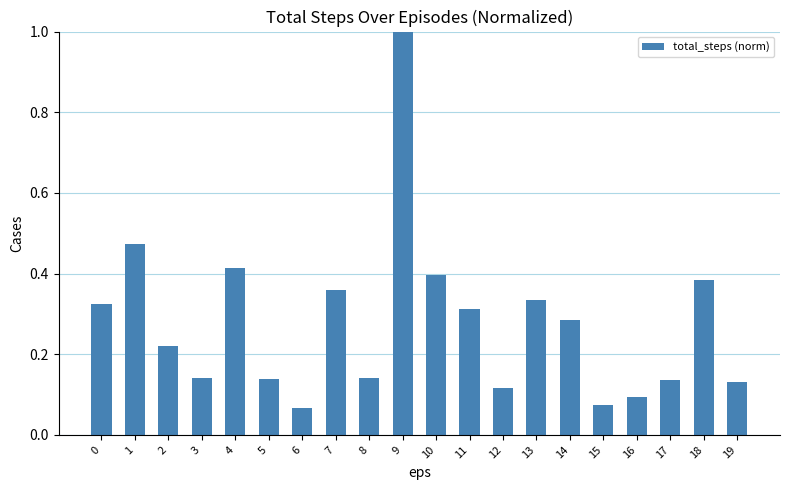

What is the maximum value shown in the chart?

1.0